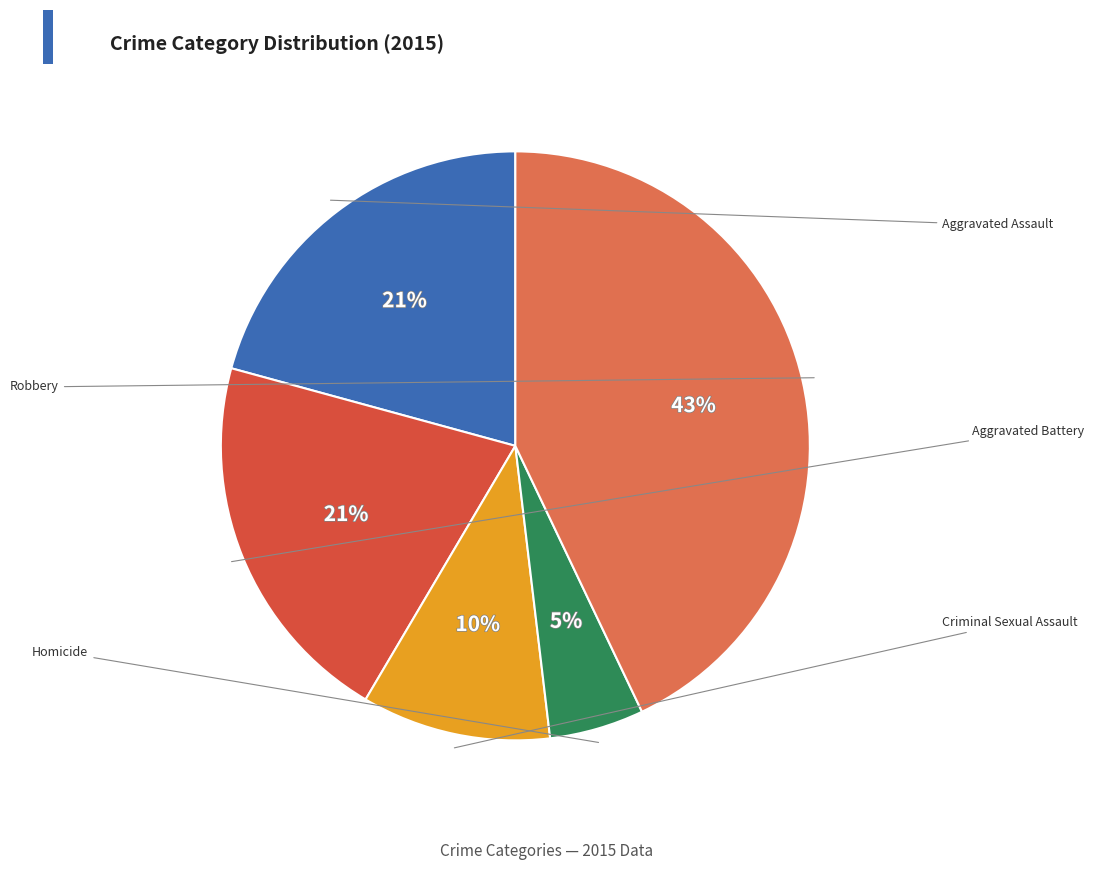

How many slices are in this pie chart?

5